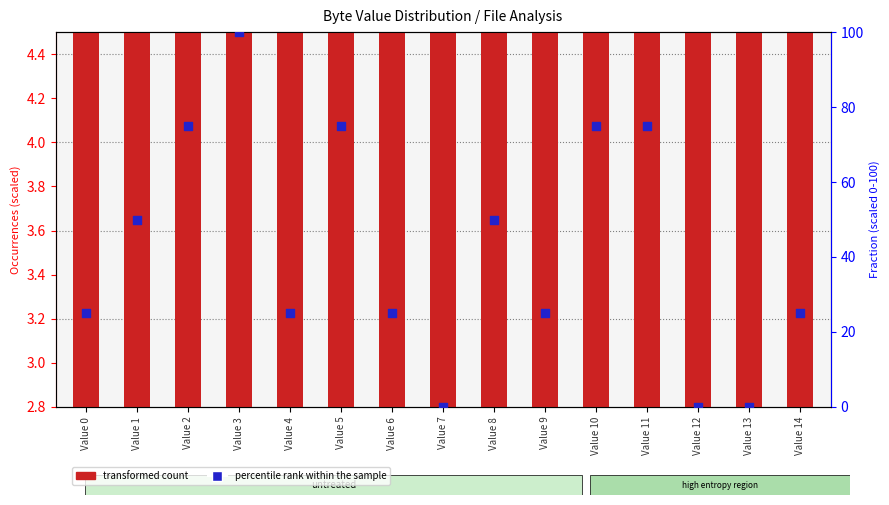

Which series has the widest spread of Y values?

percentile rank within the sample